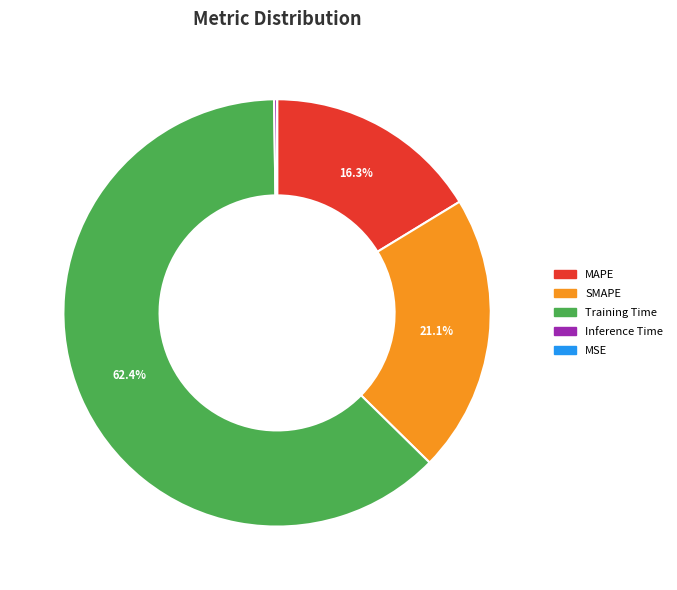

To the nearest percent, what percentage of the pie is MAPE?

16%